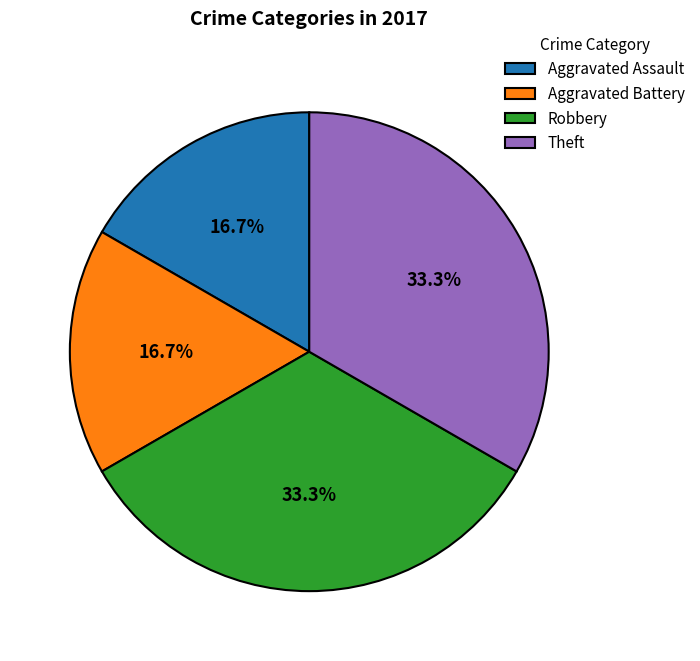

What is the total percentage of Aggravated Battery and Theft?

50.0%